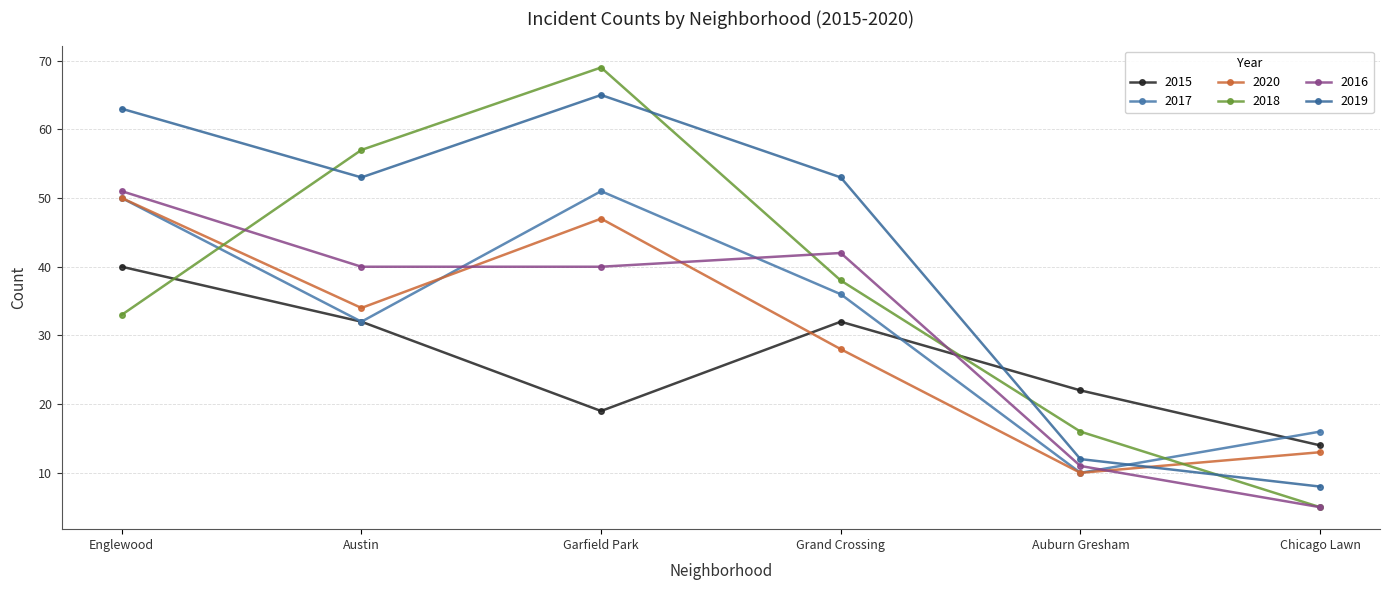

At which category is the sum across all series the highest?

Garfield Park